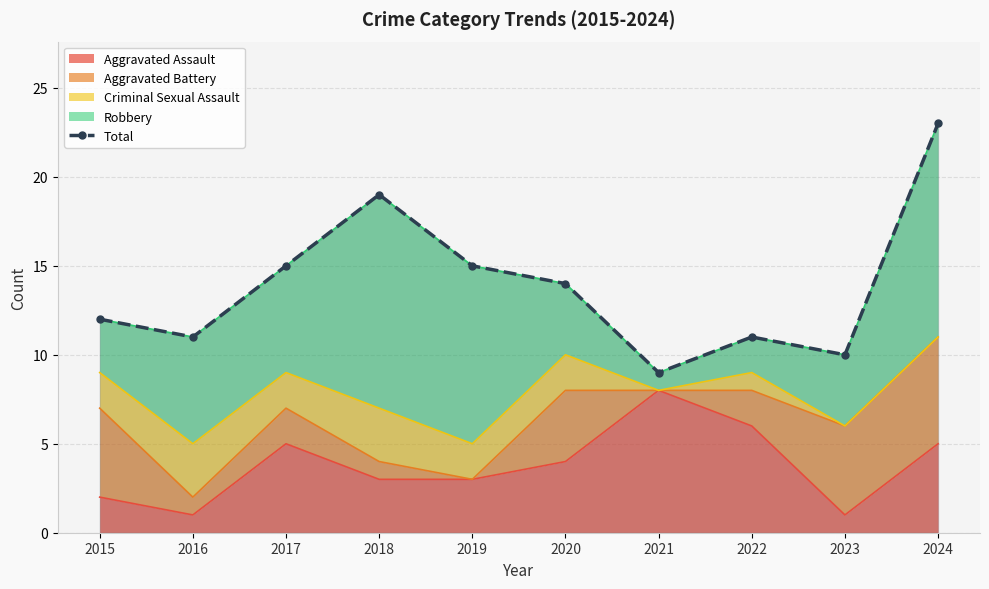

Between 2023 and 2017, which is larger?

2017